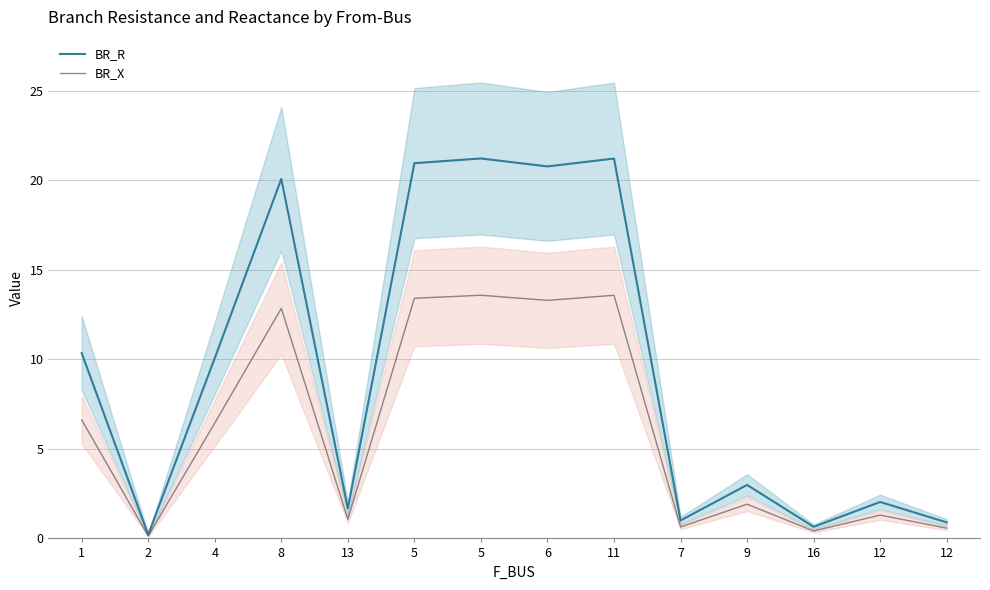

What is the difference between the second highest and minimum values in the BR_X series?

13.4